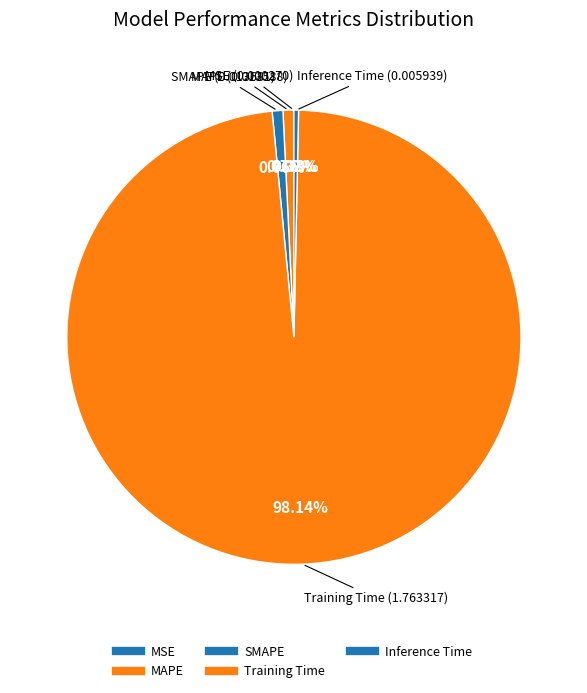

What is the largest slice in the pie chart?

Training Time